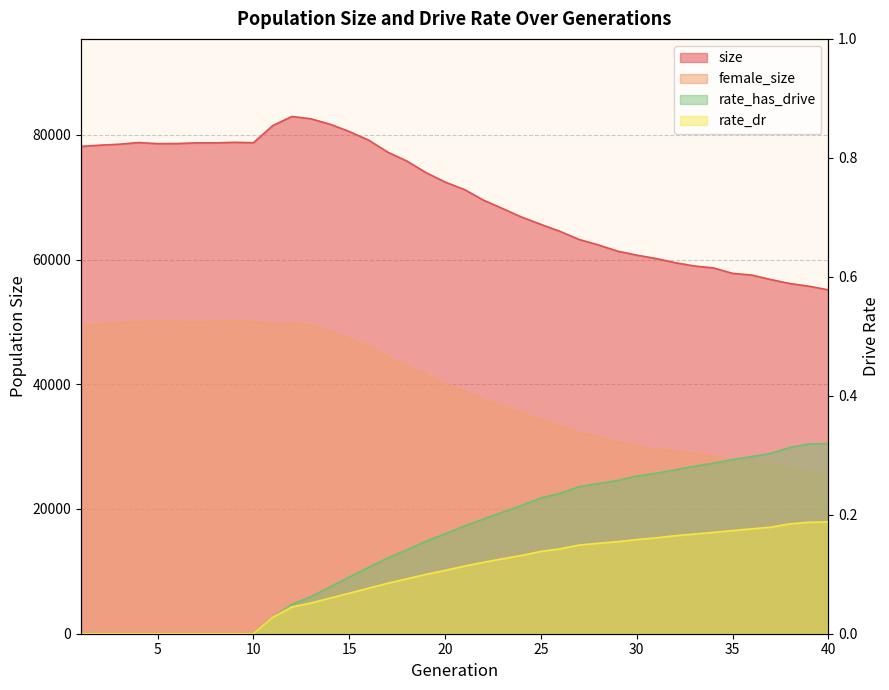

At 13, list the series in order from smallest to largest.

rate_dr, rate_has_drive, female_size, size